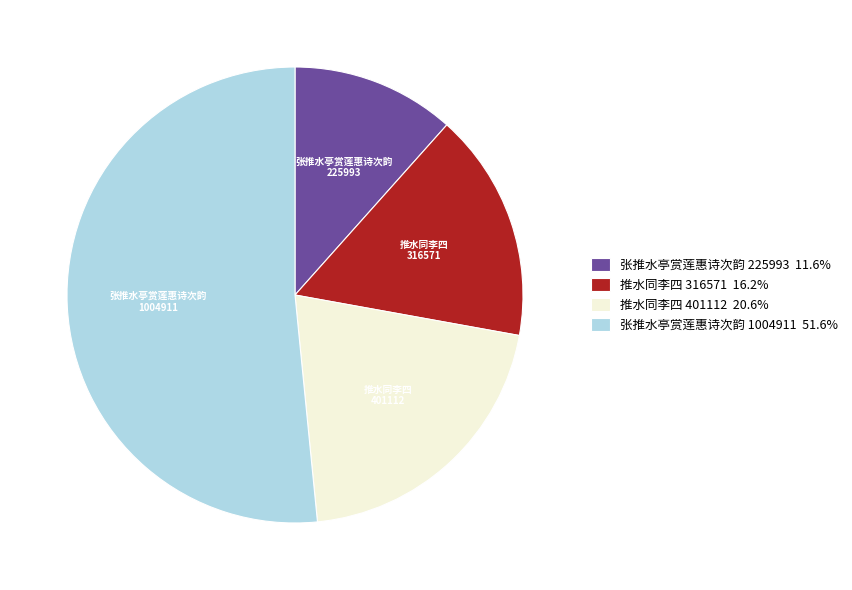

Is the sum of 张推水亭赏莲惠诗次韵 225993 and 张推水亭赏莲惠诗次韵 1004911 greater than half?

Yes